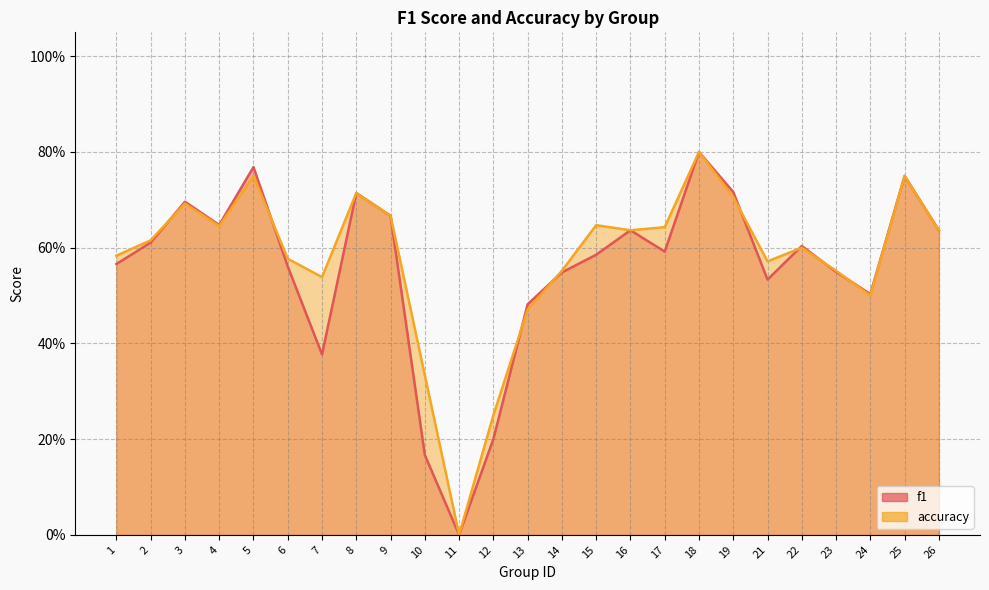

Which label corresponds to the largest value in the chart?

18